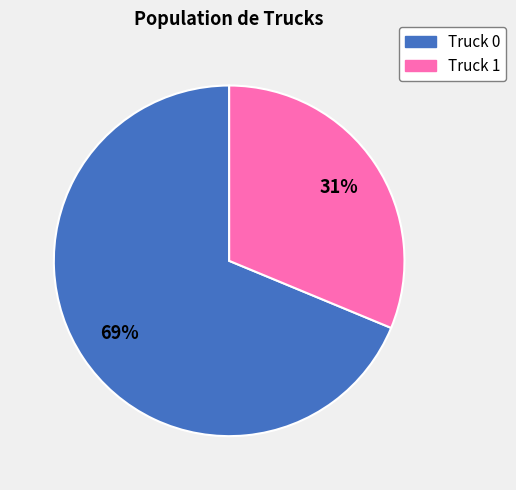

What is the smallest slice in the pie chart?

Truck 1